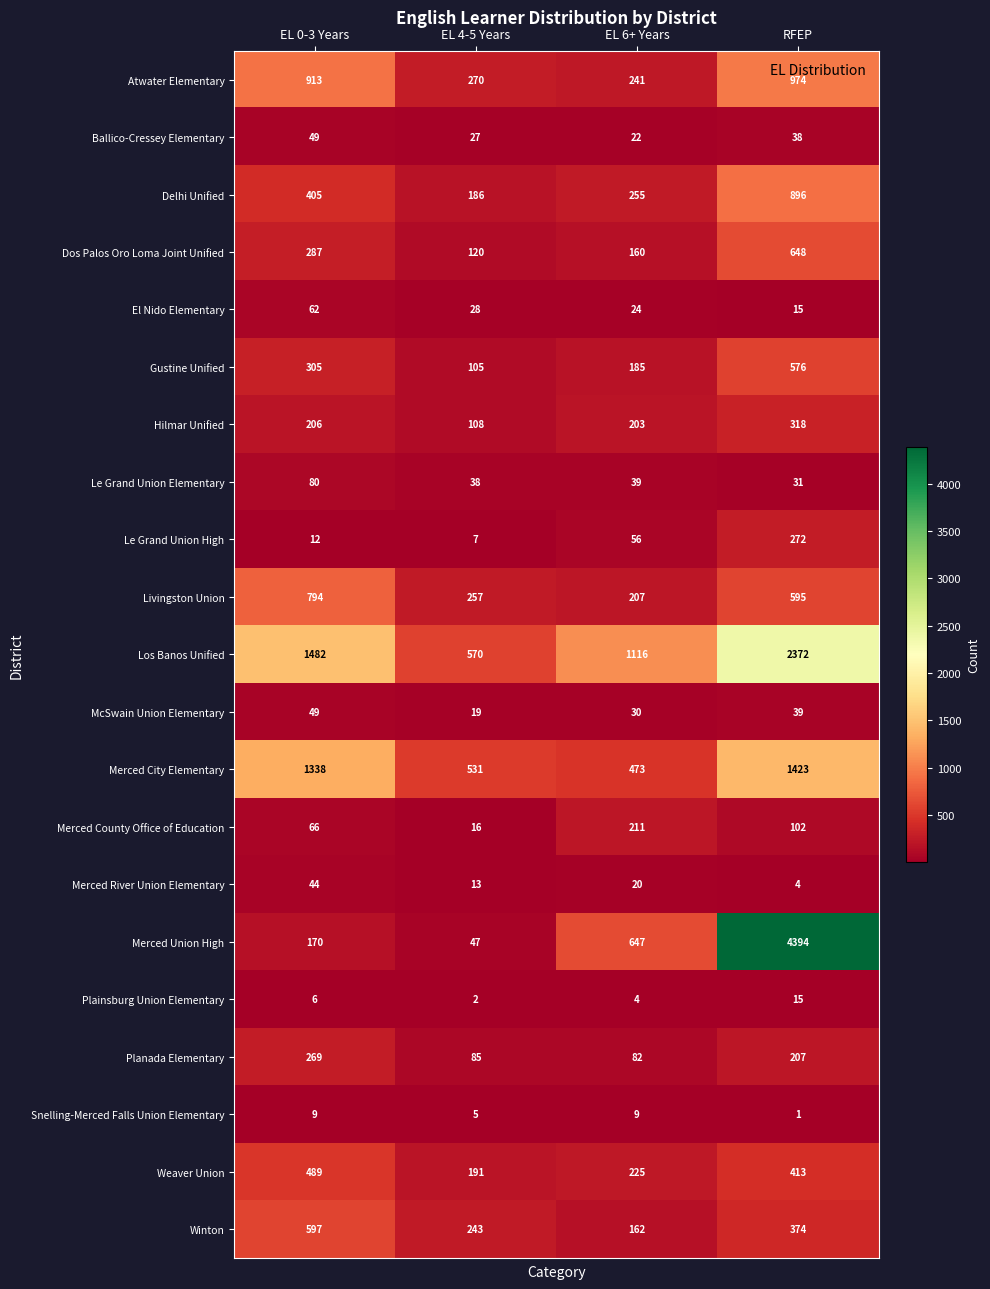

How many data points does each series have?

4